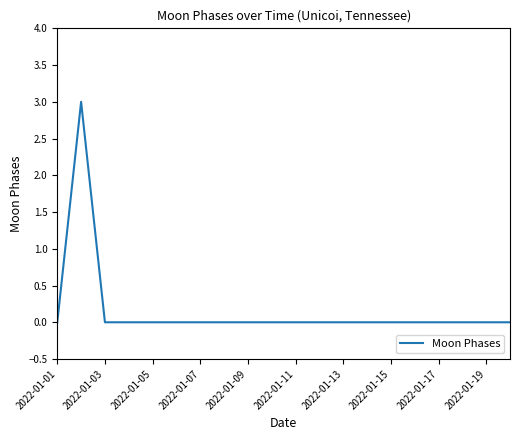

How many lines are shown in the chart?

1